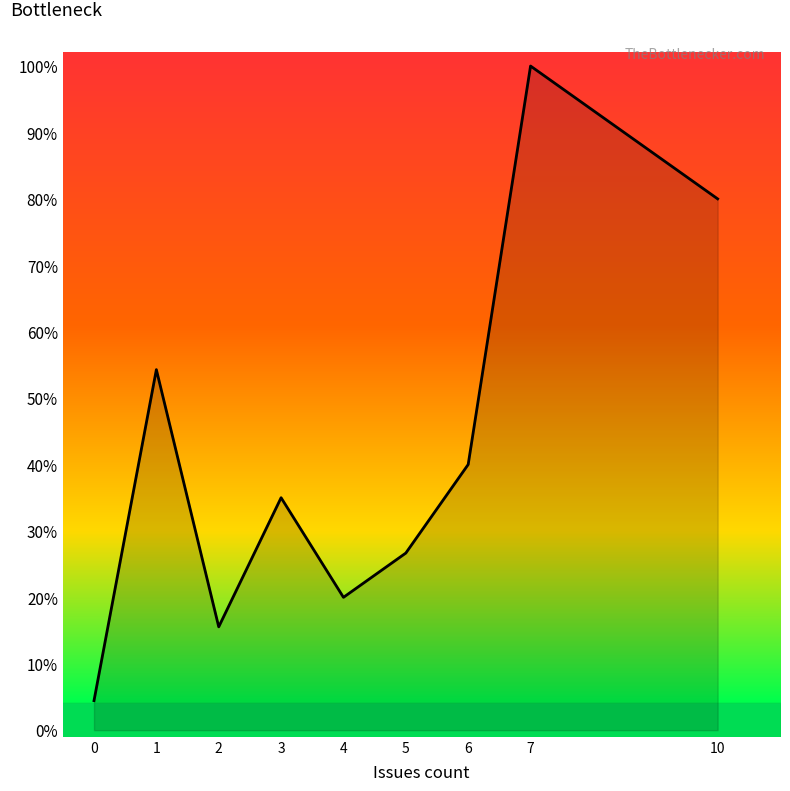

Does the chart have visible grid lines?

No